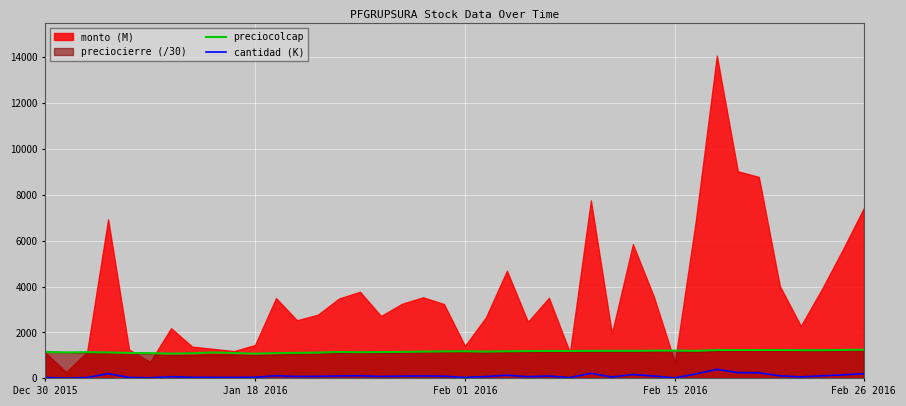

True or false: cantidad (K) and preciocolcap cross at least once.

False